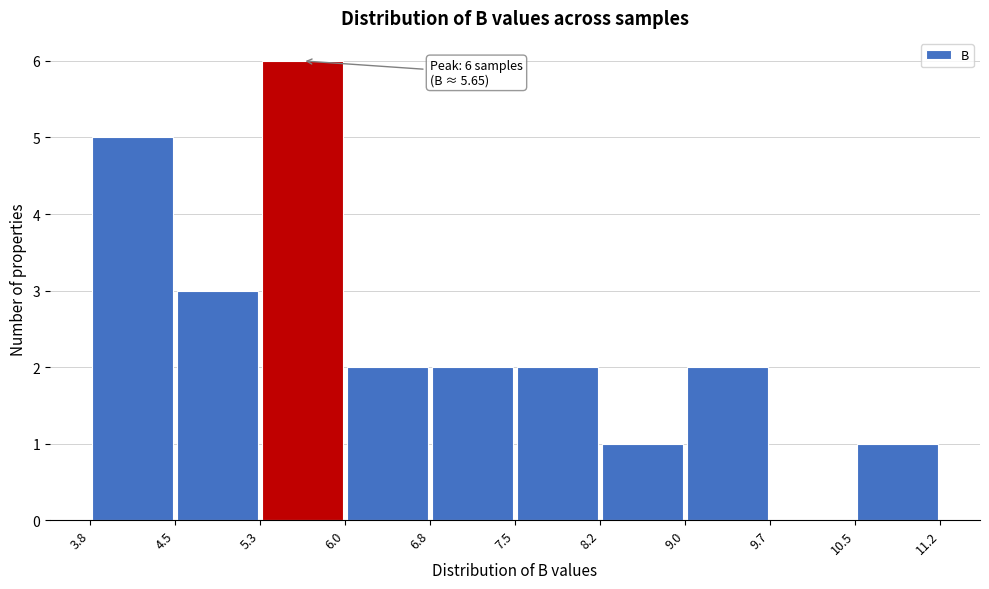

Which range on the x-axis has the tallest bar?

5.3 to 6.0